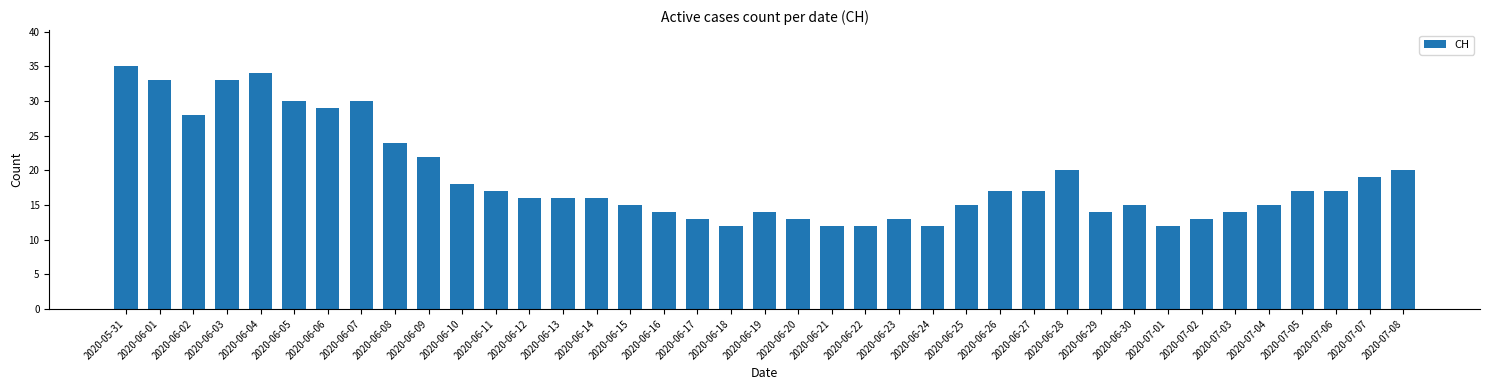

Is it true that the value at 2020-06-13 is 22?

False